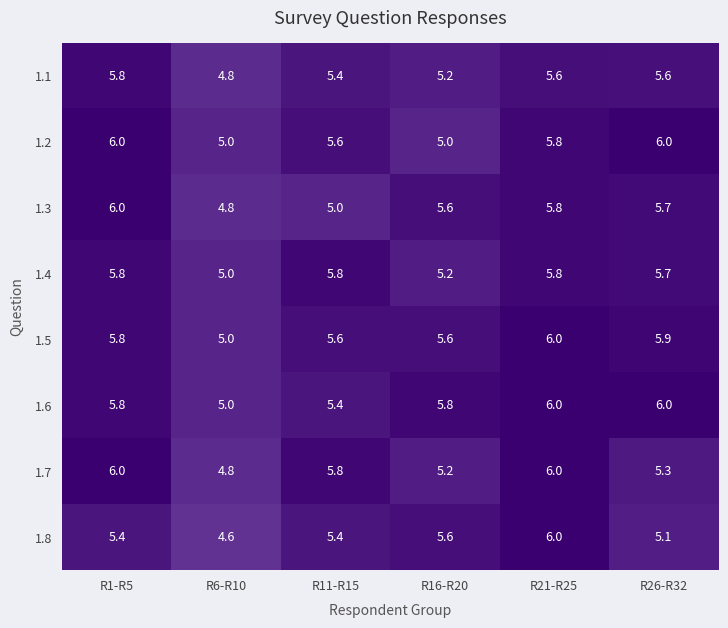

The 1.2 series shows 7.8 at R11-R15. True or false?

False